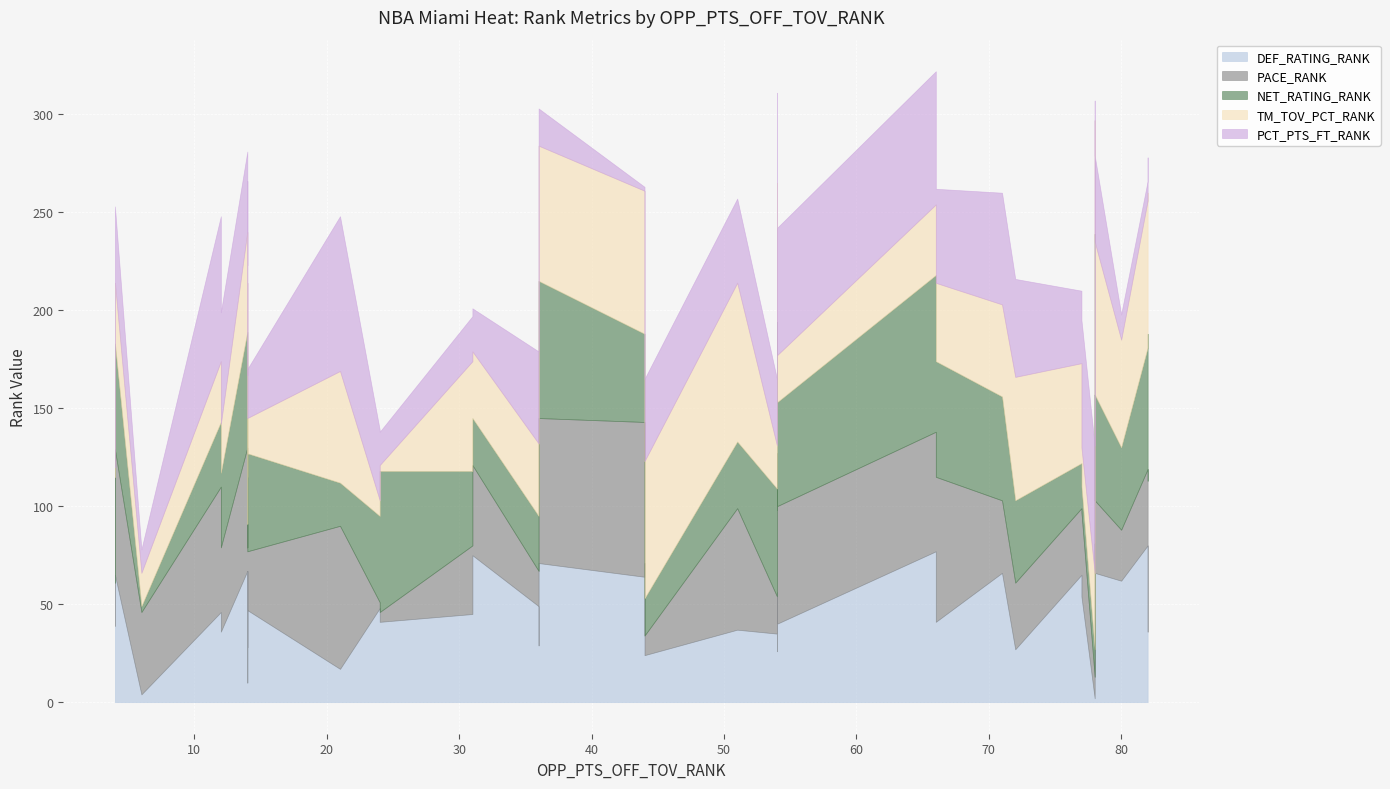

Where is PACE_RANK nearest to the value 42?

6